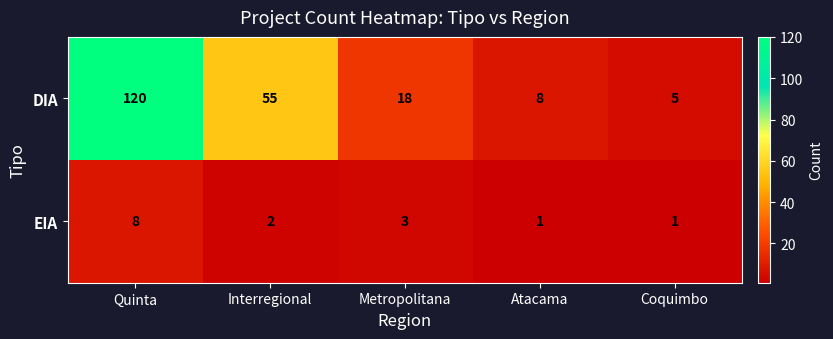

Reading right to left, what are all the values shown in this chart?

DIA: Coquimbo=5	Atacama=8	Metropolitana=18	Interregional=55	Quinta=120
EIA: Coquimbo=1	Atacama=1	Metropolitana=3	Interregional=2	Quinta=8